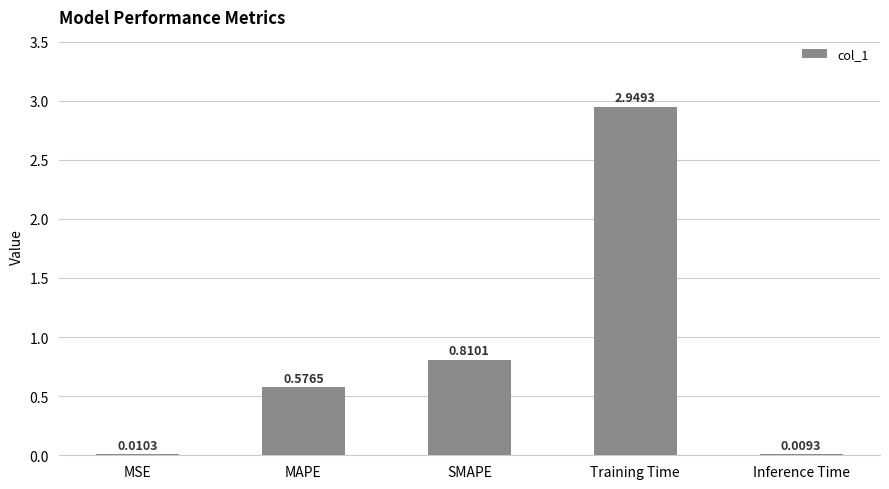

At which category does the chart reach its peak across all series?

Training Time